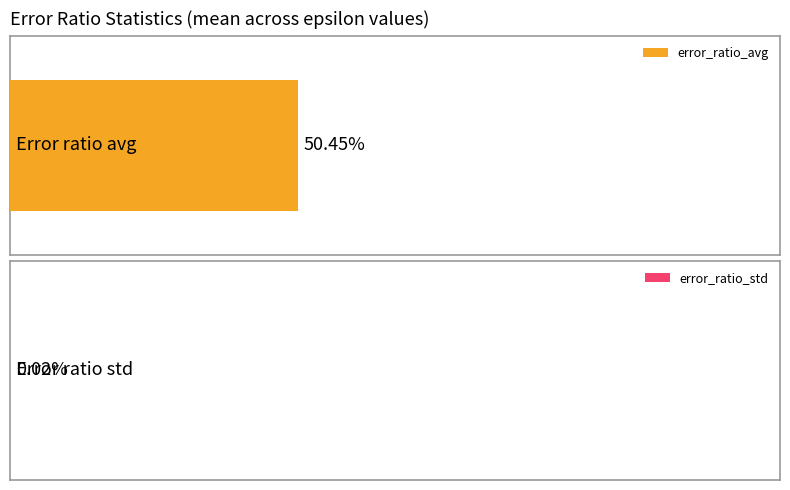

The error_ratio_avg series shows 0.0 at 0.0001. True or false?

False